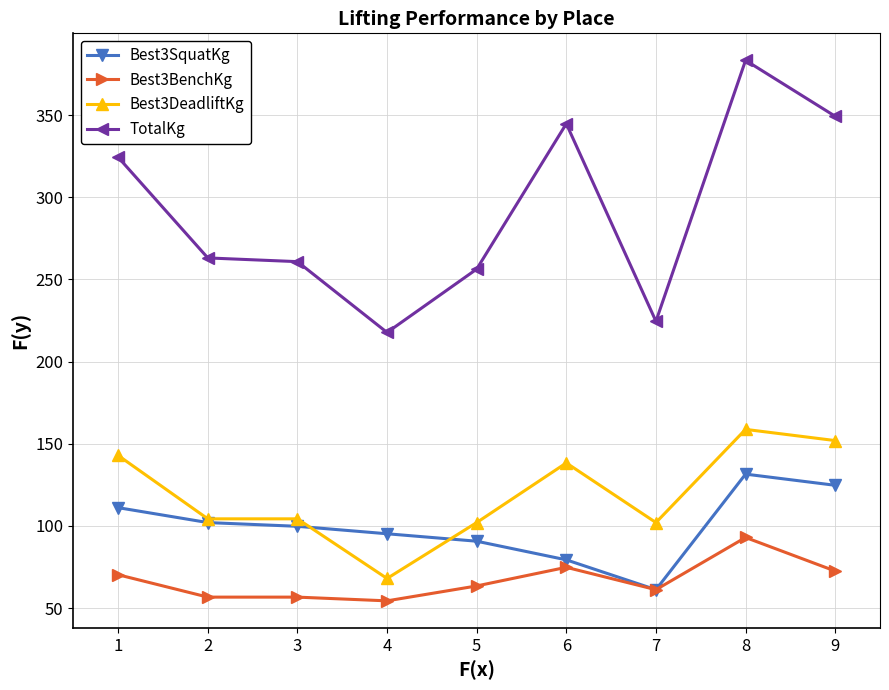

Which series has the widest spread of values?

TotalKg